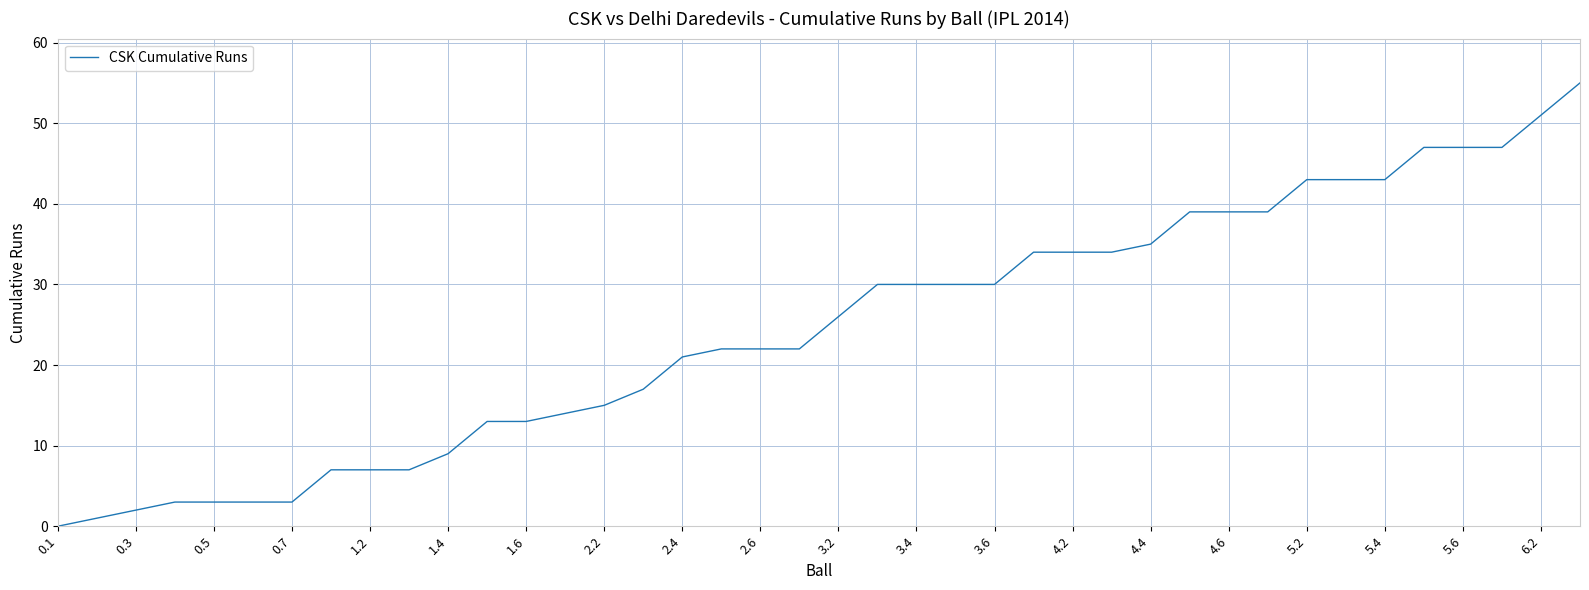

What is the greatest value displayed?

55